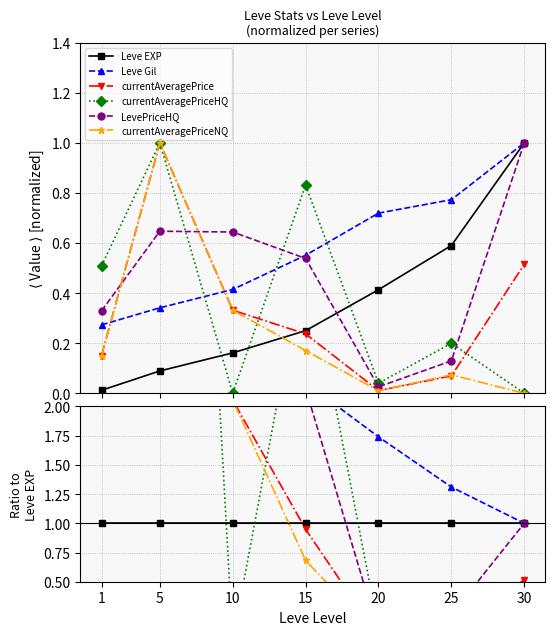

How many values in currentAveragePriceNQ are above zero?

6